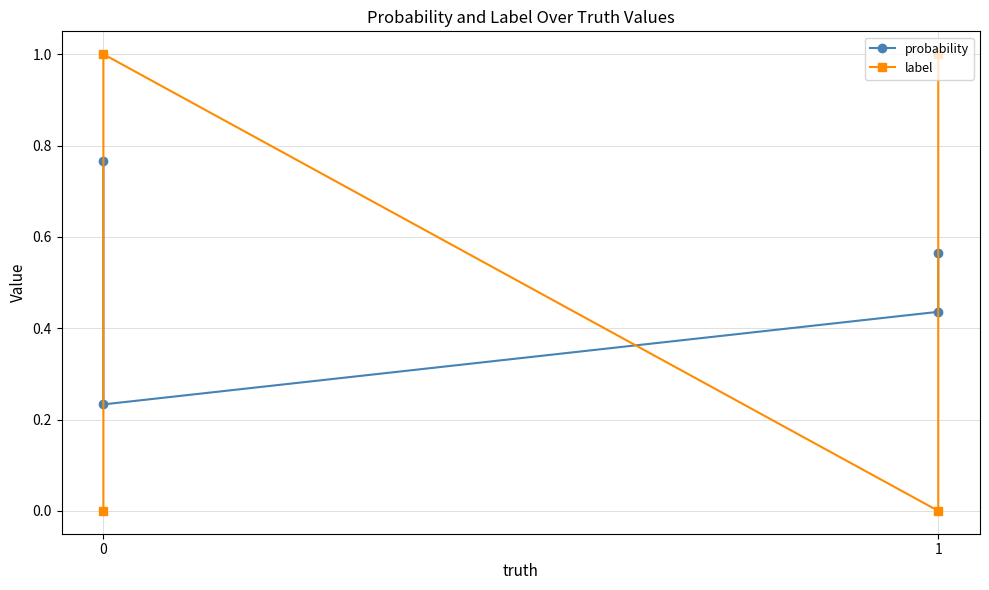

How many lines are shown in the chart?

2